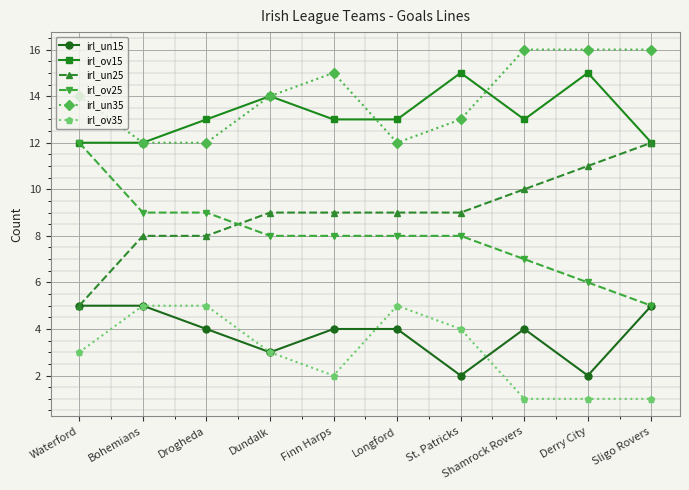

Count the number of categories in the chart.

10